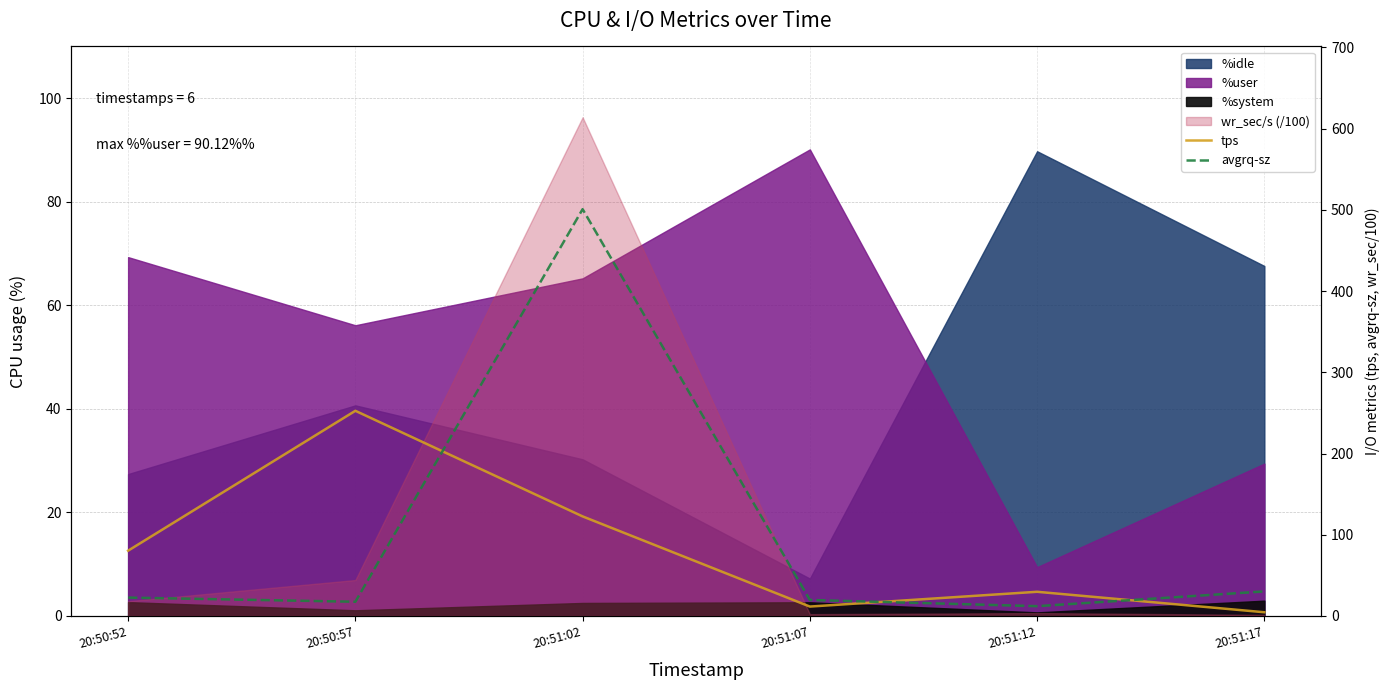

At which label does tps reach its peak?

20:50:57